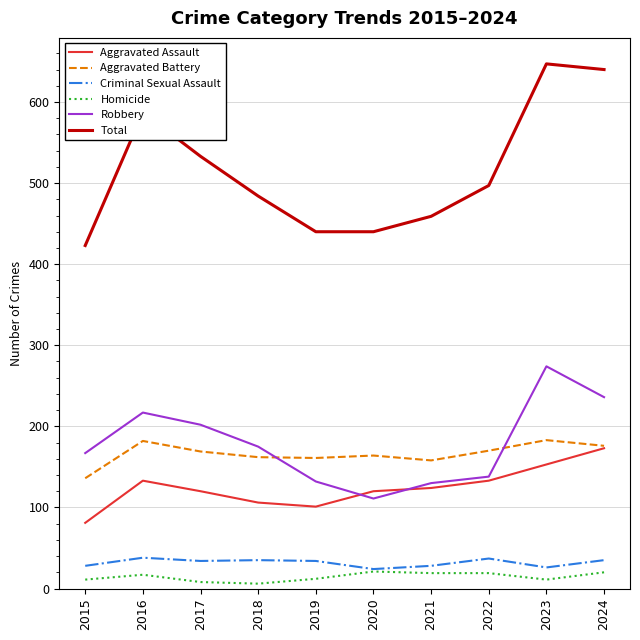

What value does the Robbery series have at 2022?

138